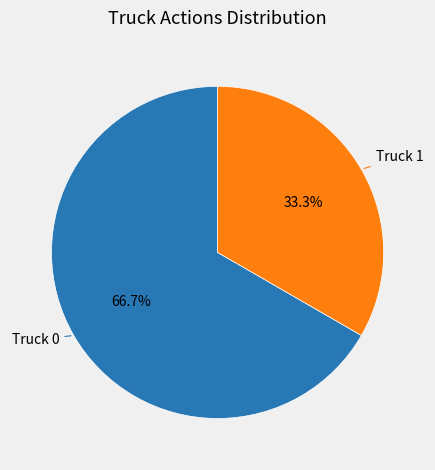

What percentage do Truck 0 and Truck 1 together represent?

100.0%